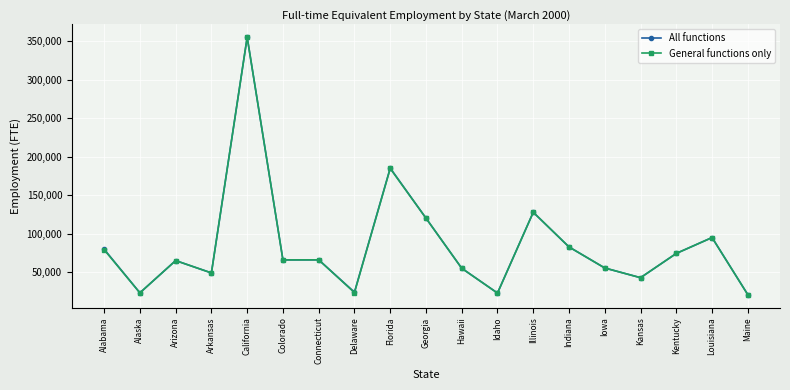

At which category does All functions reach its first local valley?

Alaska